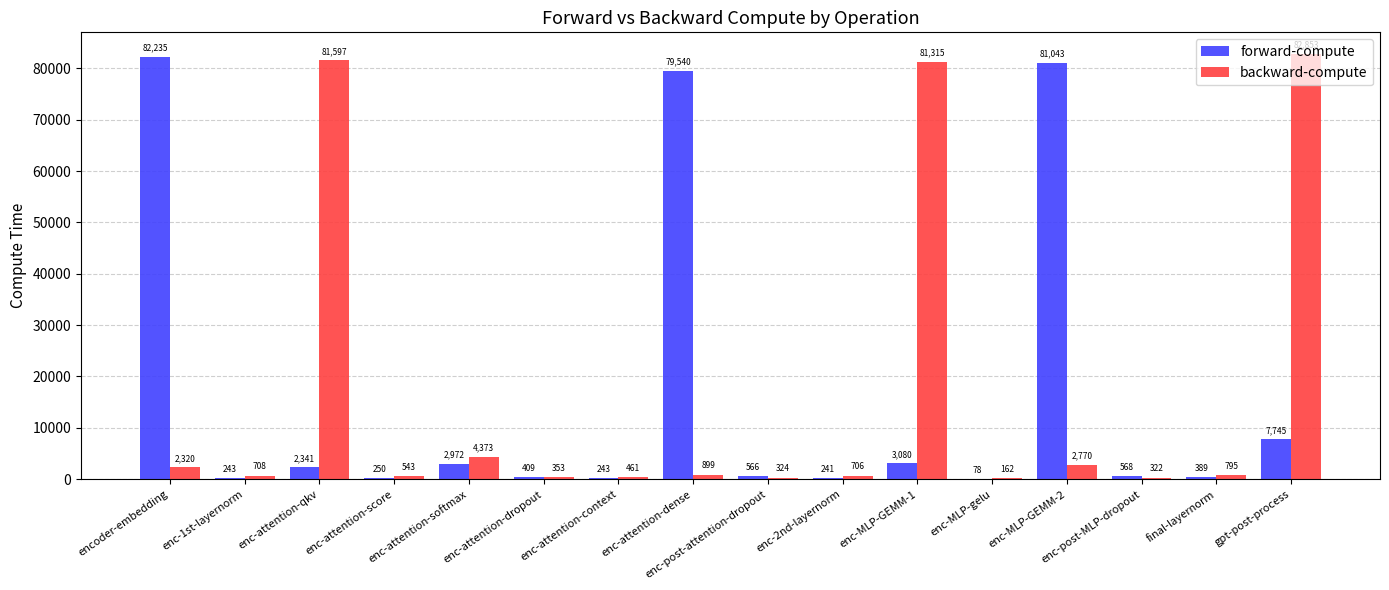

True or false: forward-compute has a value of 409.2 at enc-attention-dropout.

True